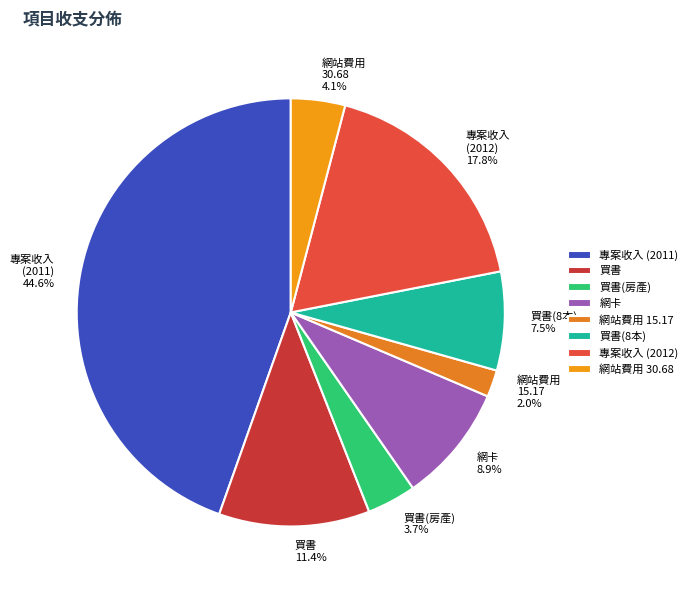

Is there a majority slice in this chart?

No